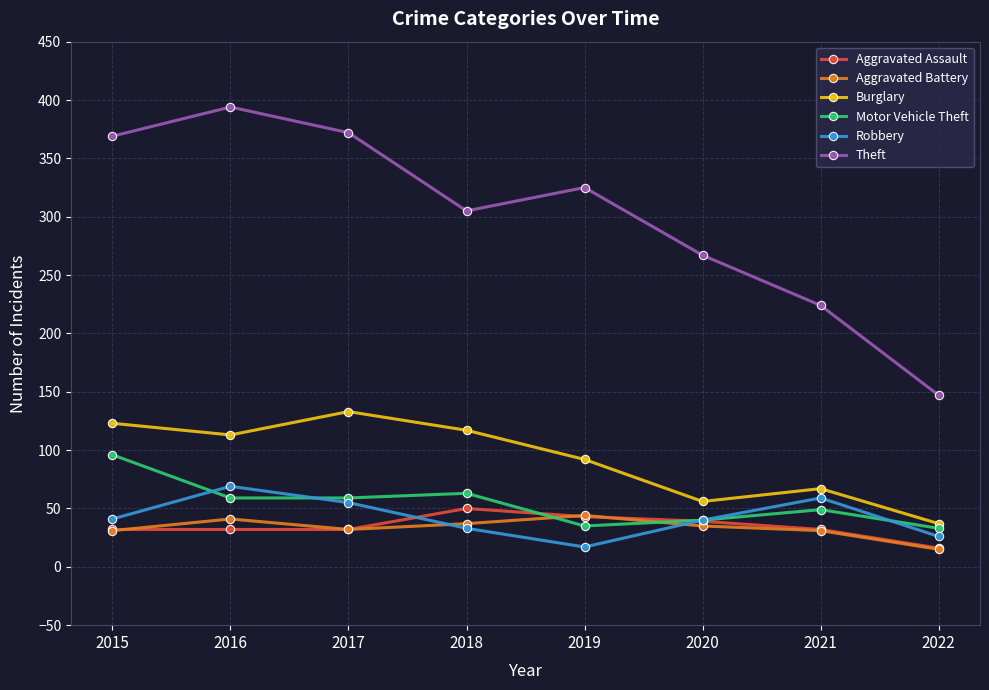

What is the difference between the maximum and minimum values in the Burglary series?

96